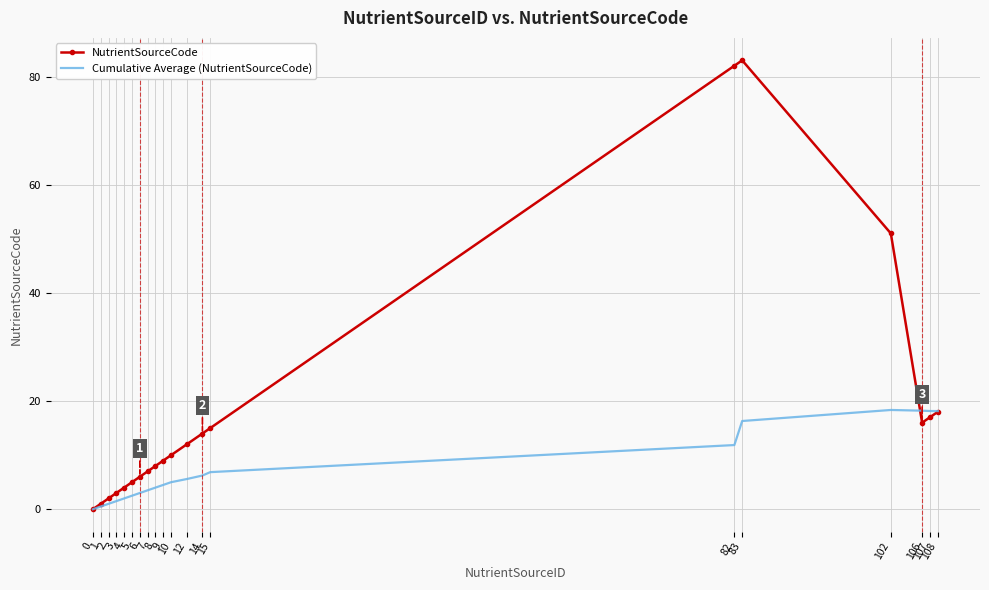

What is the difference between the highest and lowest values at 6?

3.0